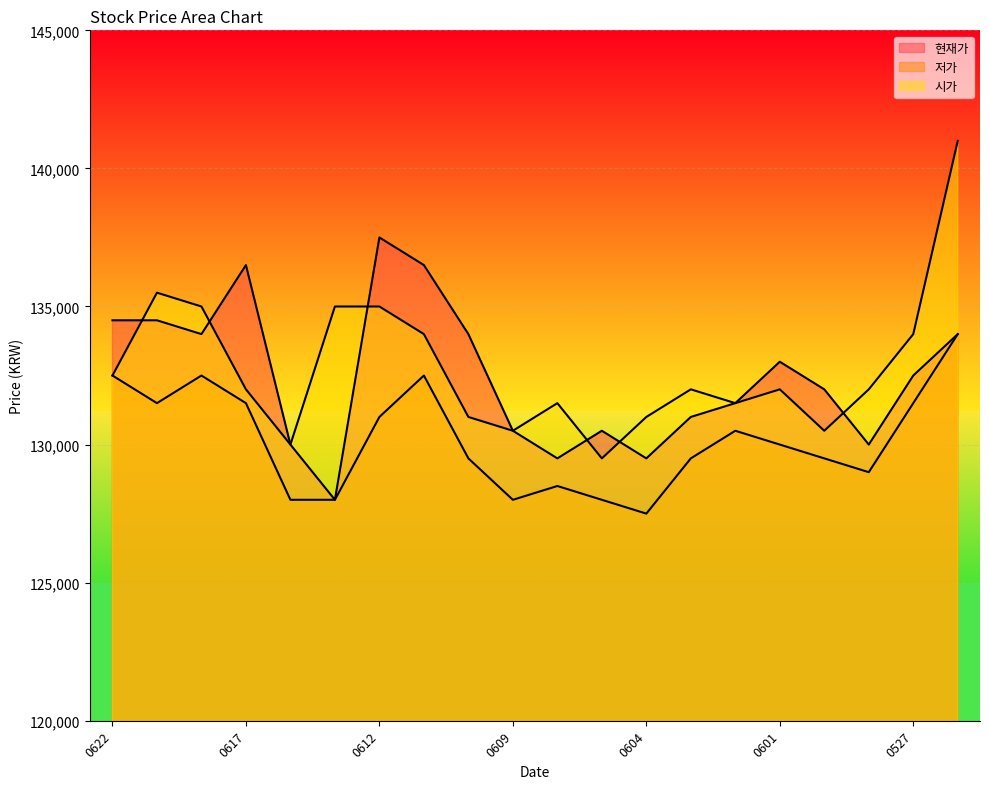

What is the sum of the 시가 values at 20200616 and 20200605?

259500